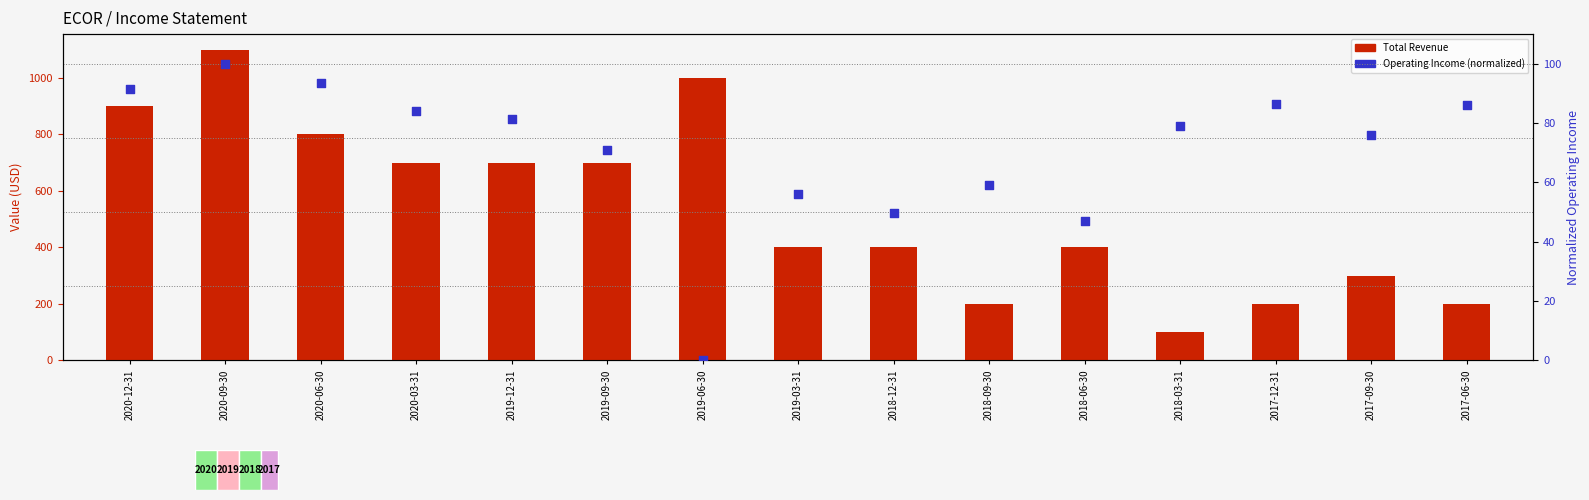

Which series has the widest spread of Y values?

Total Revenue